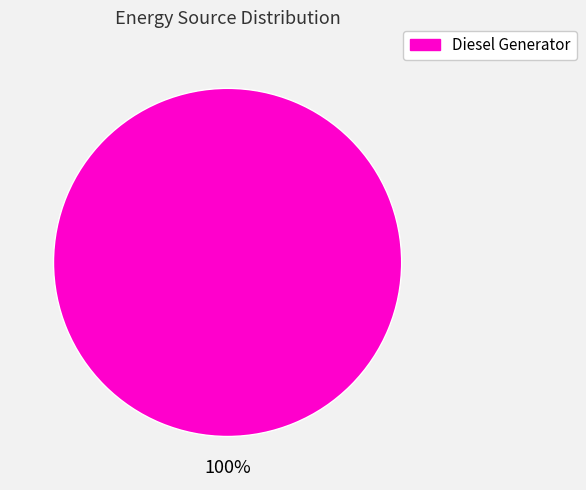

Count the number of slices in the pie.

1